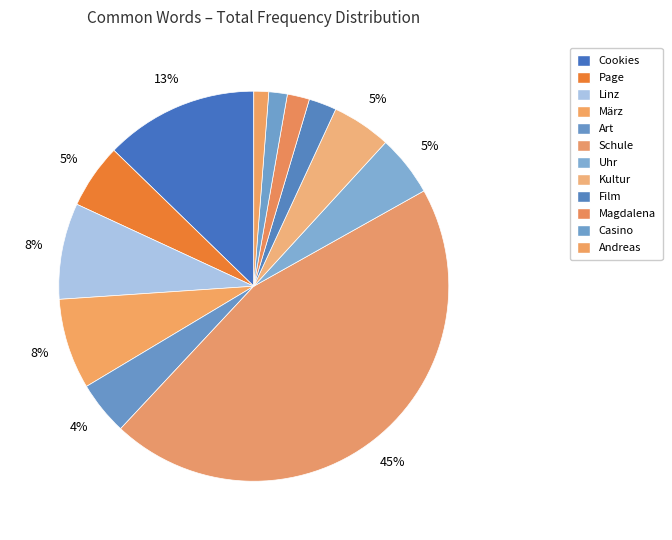

What is the change in value from Linz to Kultur?

-20